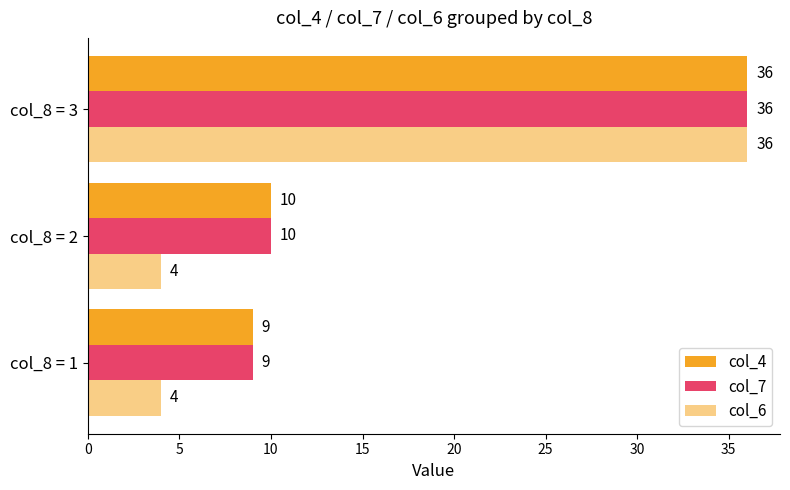

How many data points does each series have?

3